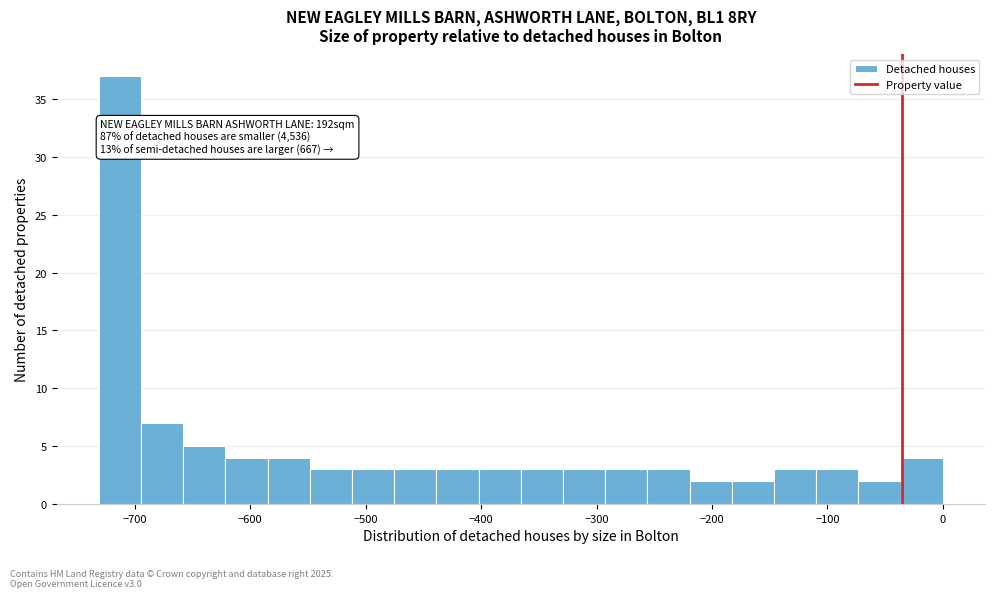

Read against the x-axis, roughly where is the centre of the tallest bar?

-710